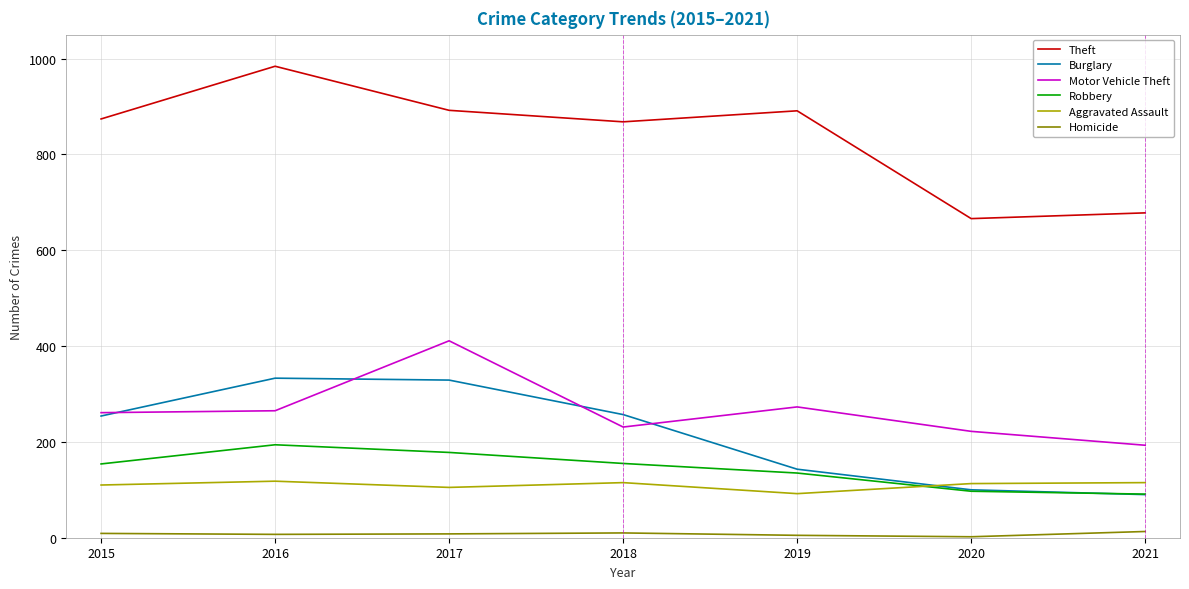

Rank the series by their maximum value, from lowest to highest.

Homicide, Aggravated Assault, Robbery, Burglary, Motor Vehicle Theft, Theft